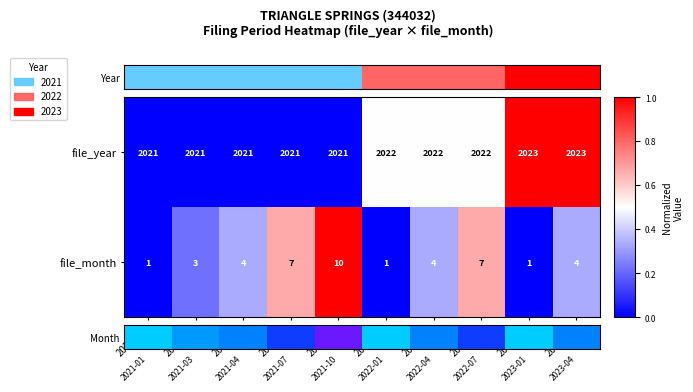

Which series has the largest total across all categories?

file_year